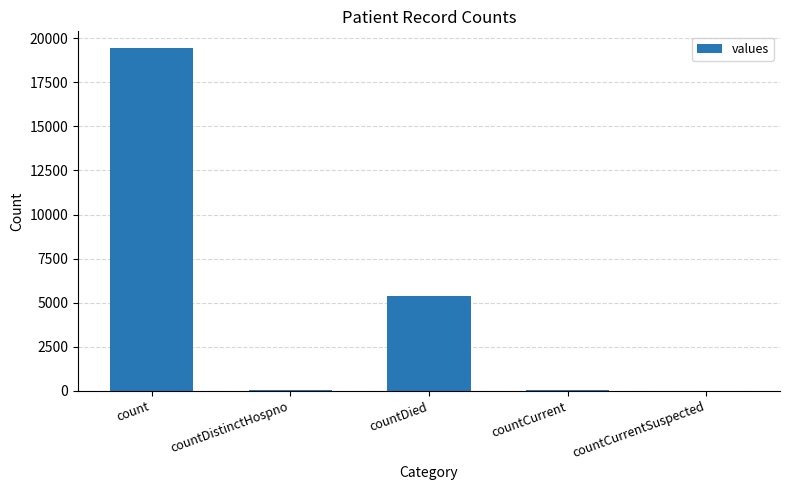

Read the value at countCurrent.

60